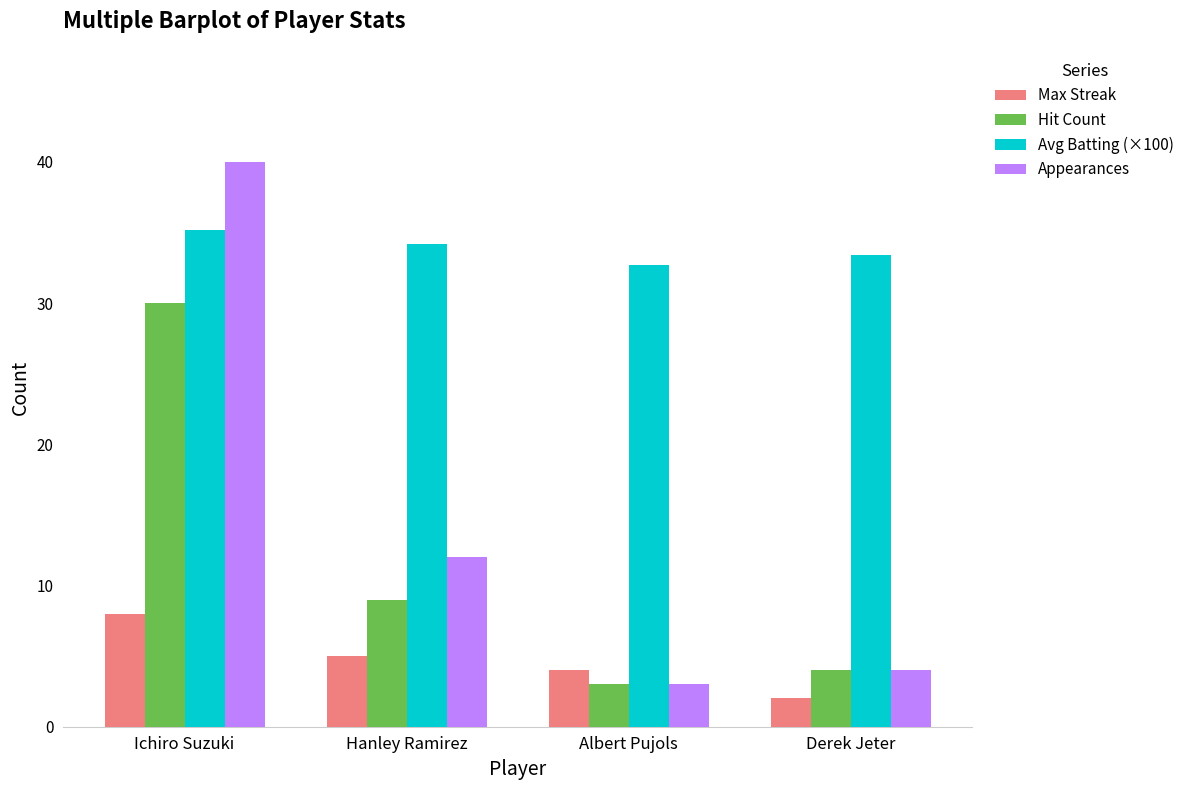

Rank the series by their maximum value, from highest to lowest.

Appearances, Avg Batting (×100), Hit Count, Max Streak